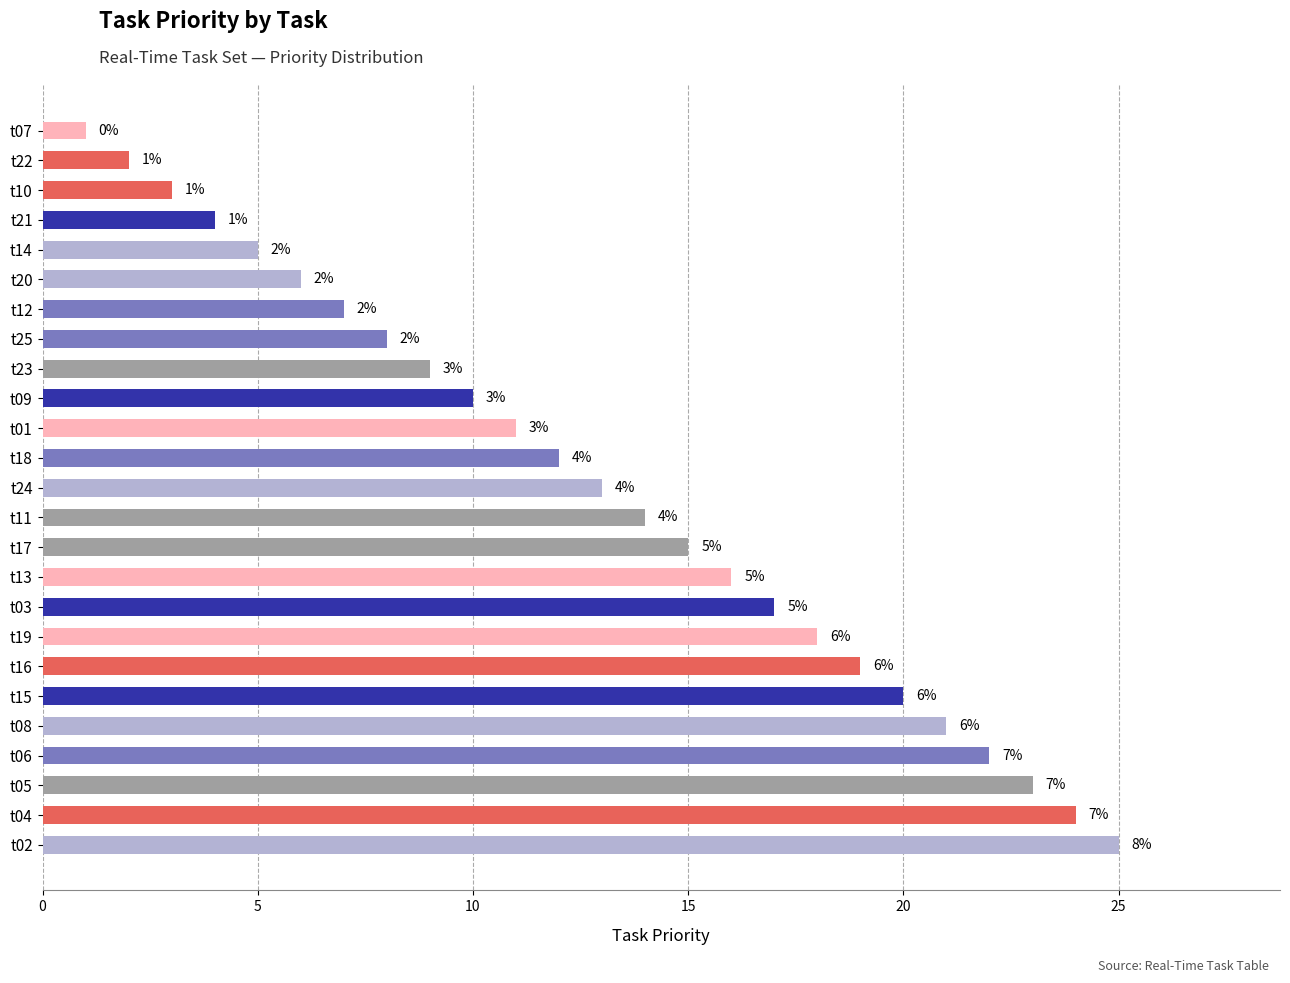

Reading bottom to top, extract all data points from this chart.

25	24	23	22	21	20	19	18	17	16	15	14	13	12	11	10	9	8	7	6	5	4	3	2	1